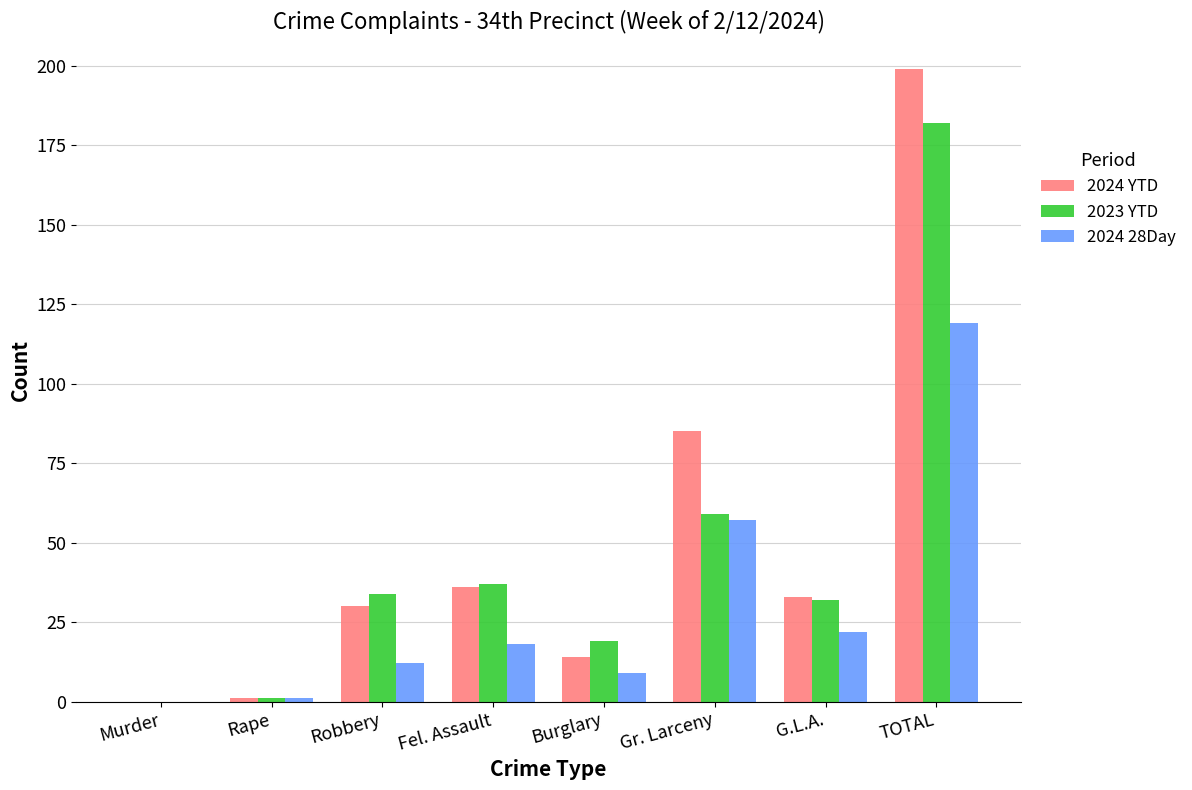

Where is 2023 YTD nearest to the value 91?

Gr. Larceny